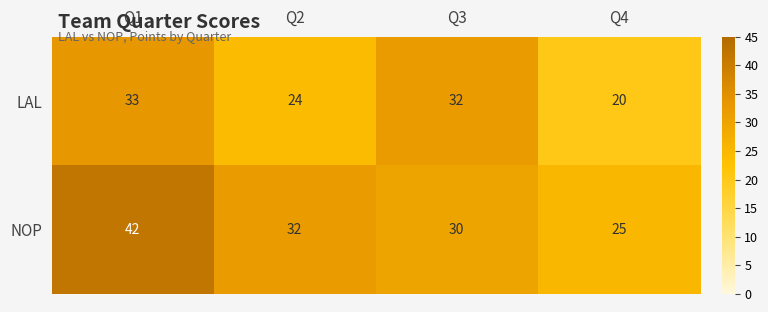

What is the lowest value of the NOP series?

25